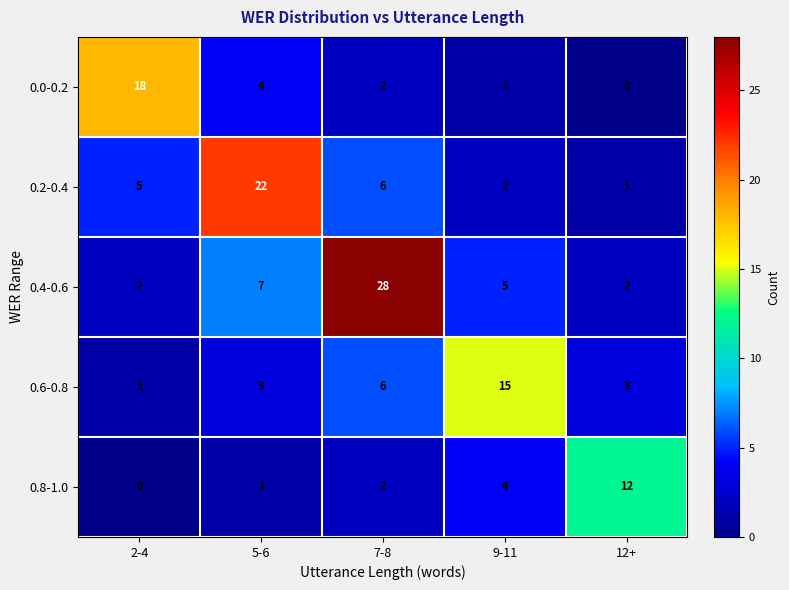

True or false: 0.8-1.0 has a value of 12 at 12+.

True